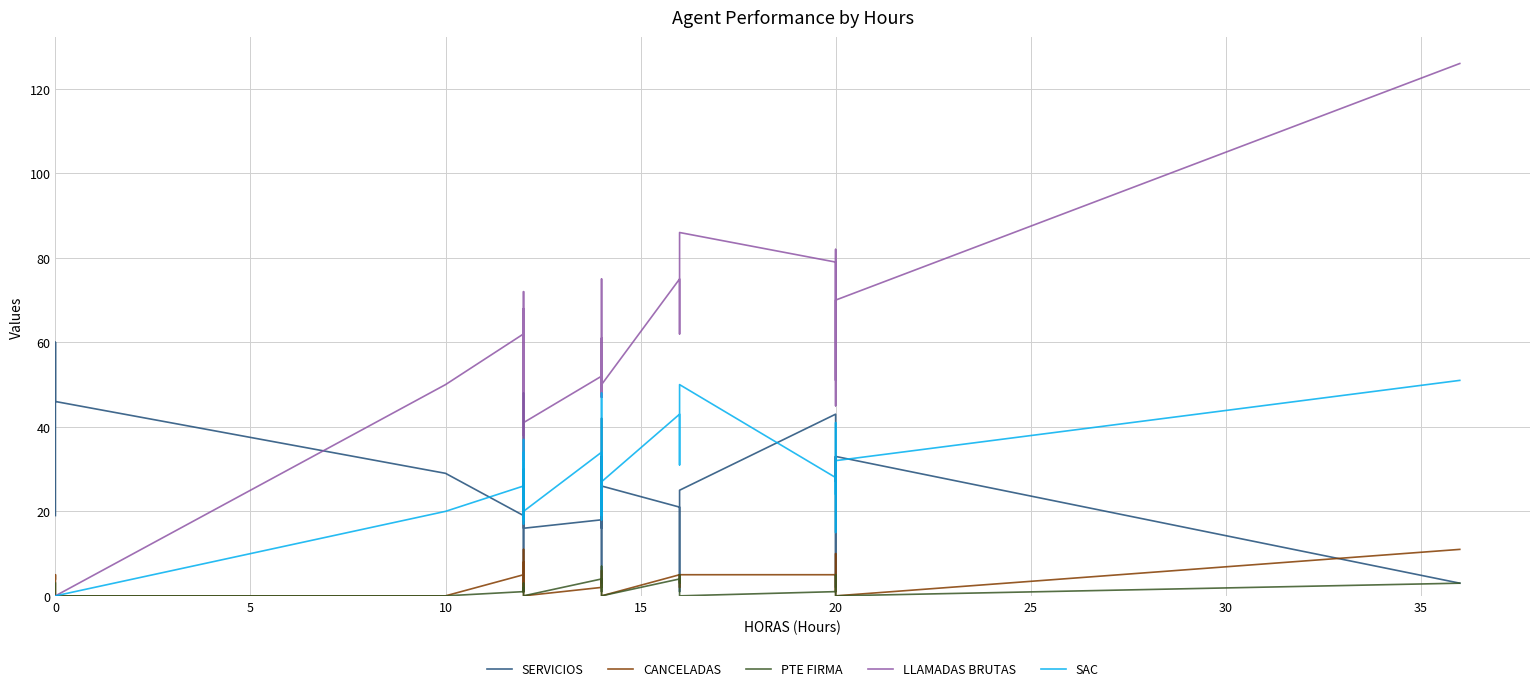

True or false: CANCELADAS and SAC cross at least once.

False